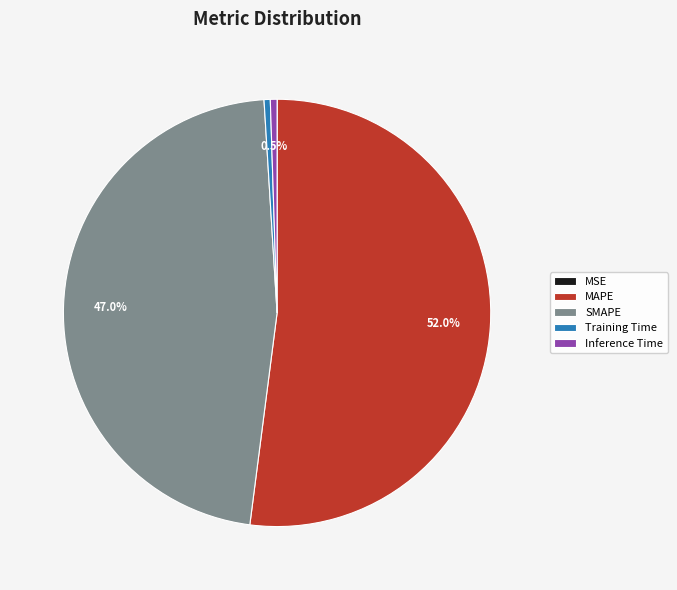

Which category has the biggest portion of the pie?

MAPE